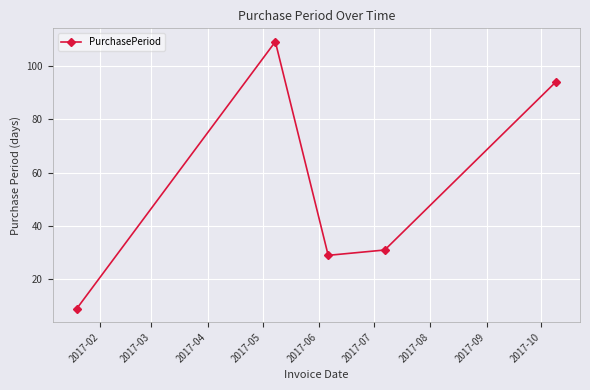

What is the sum of all values?

272